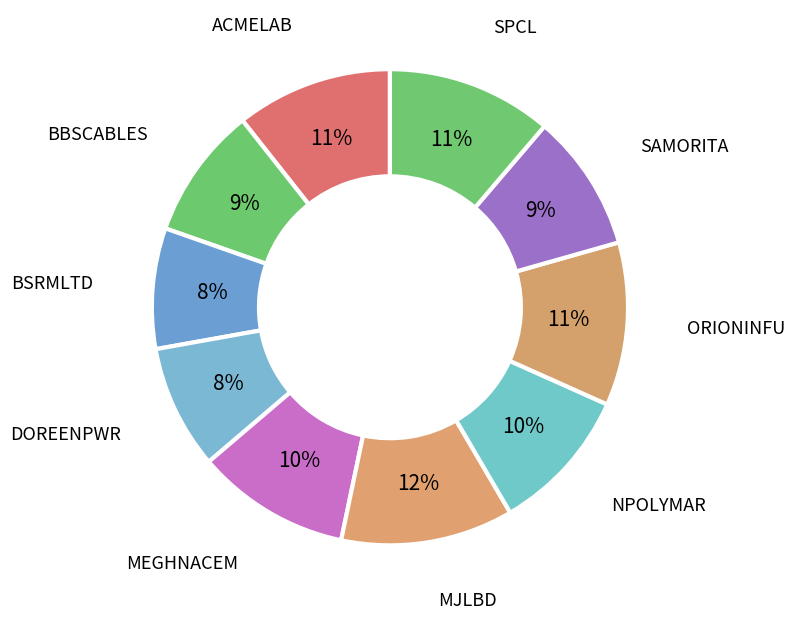

What is the ratio of the value at MJLBD to the value at ORIONINFU?

1.1